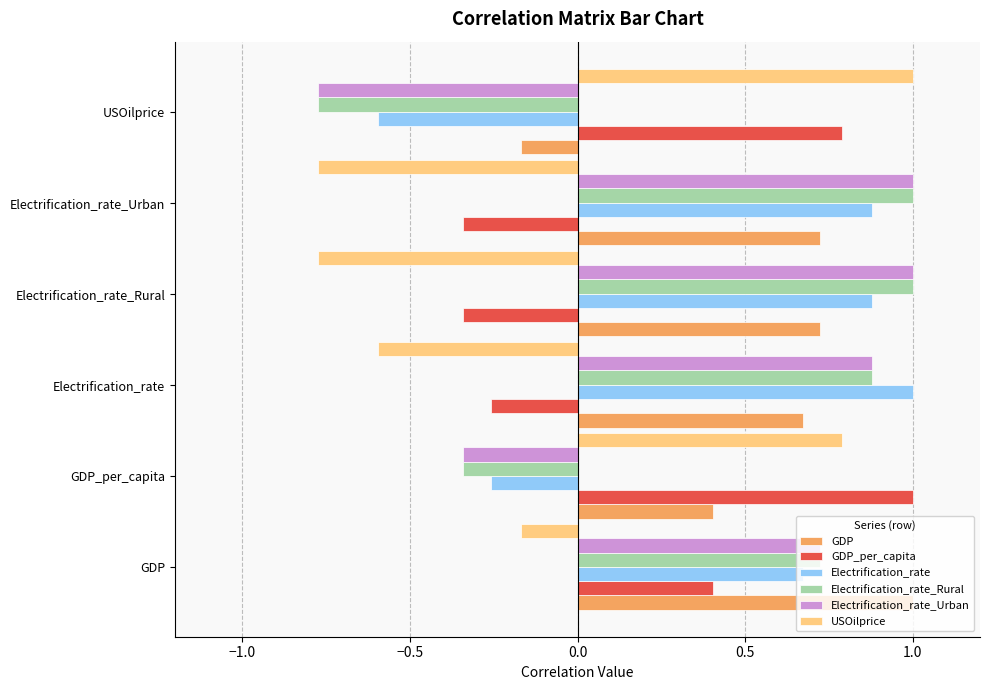

At which category is the sum across all series the highest?

GDP